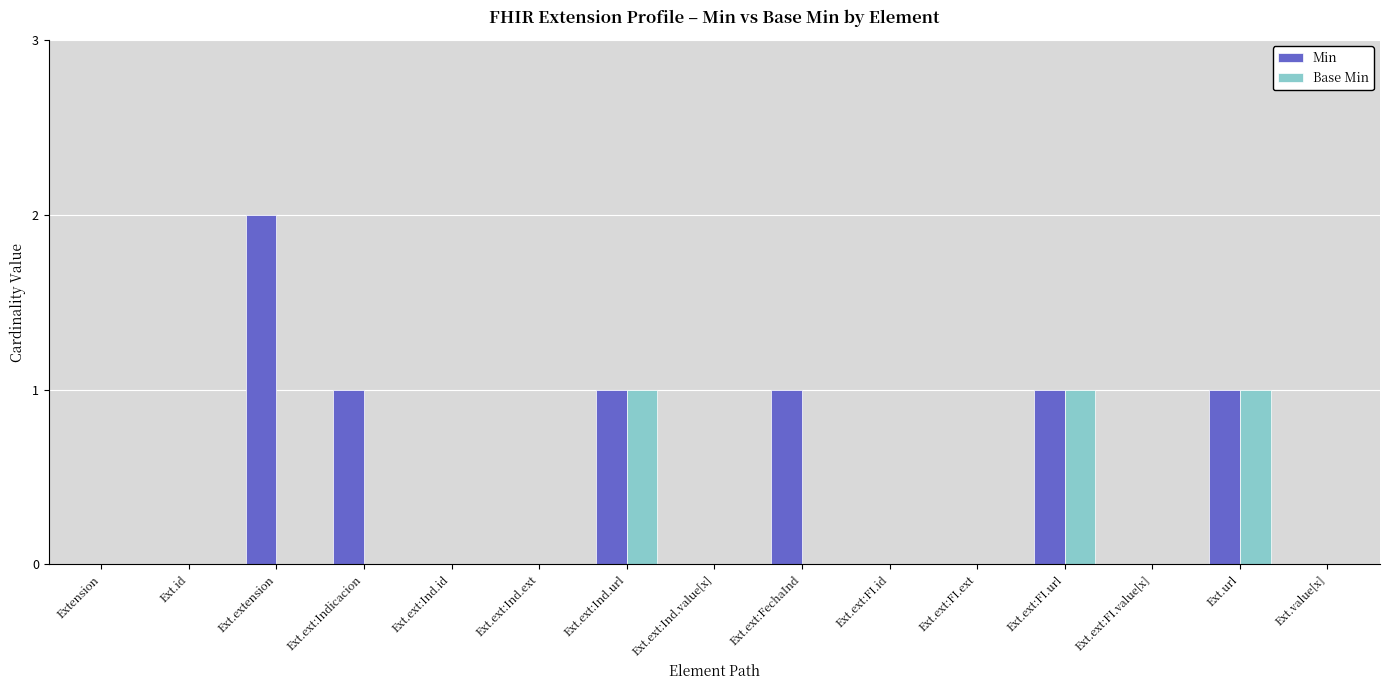

Reading right to left, what are all the values shown in this chart?

Min: Ext.value[x]=0	Ext.url=1	Ext.ext:FI.value[x]=0	Ext.ext:FI.url=1	Ext.ext:FI.ext=0	Ext.ext:FI.id=0	Ext.ext:FechaInd=1	Ext.ext:Ind.value[x]=0	Ext.ext:Ind.url=1	Ext.ext:Ind.ext=0	Ext.ext:Ind.id=0	Ext.ext:Indicacion=1	Ext.extension=2	Ext.id=0	Extension=0
Base Min: Ext.value[x]=0	Ext.url=1	Ext.ext:FI.value[x]=0	Ext.ext:FI.url=1	Ext.ext:FI.ext=0	Ext.ext:FI.id=0	Ext.ext:FechaInd=0	Ext.ext:Ind.value[x]=0	Ext.ext:Ind.url=1	Ext.ext:Ind.ext=0	Ext.ext:Ind.id=0	Ext.ext:Indicacion=0	Ext.extension=0	Ext.id=0	Extension=0